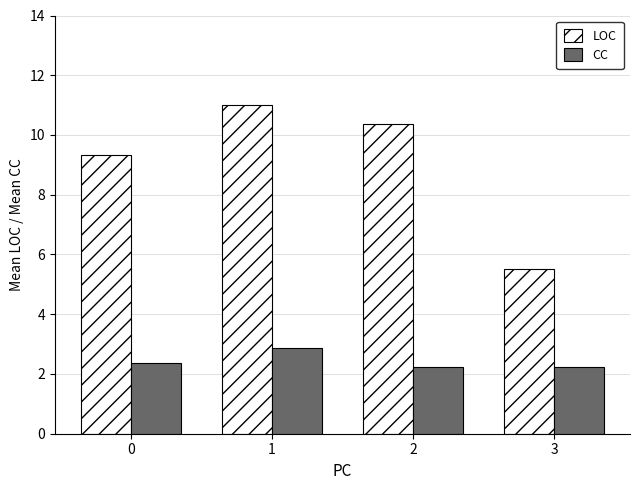

Are the bars horizontal?

No